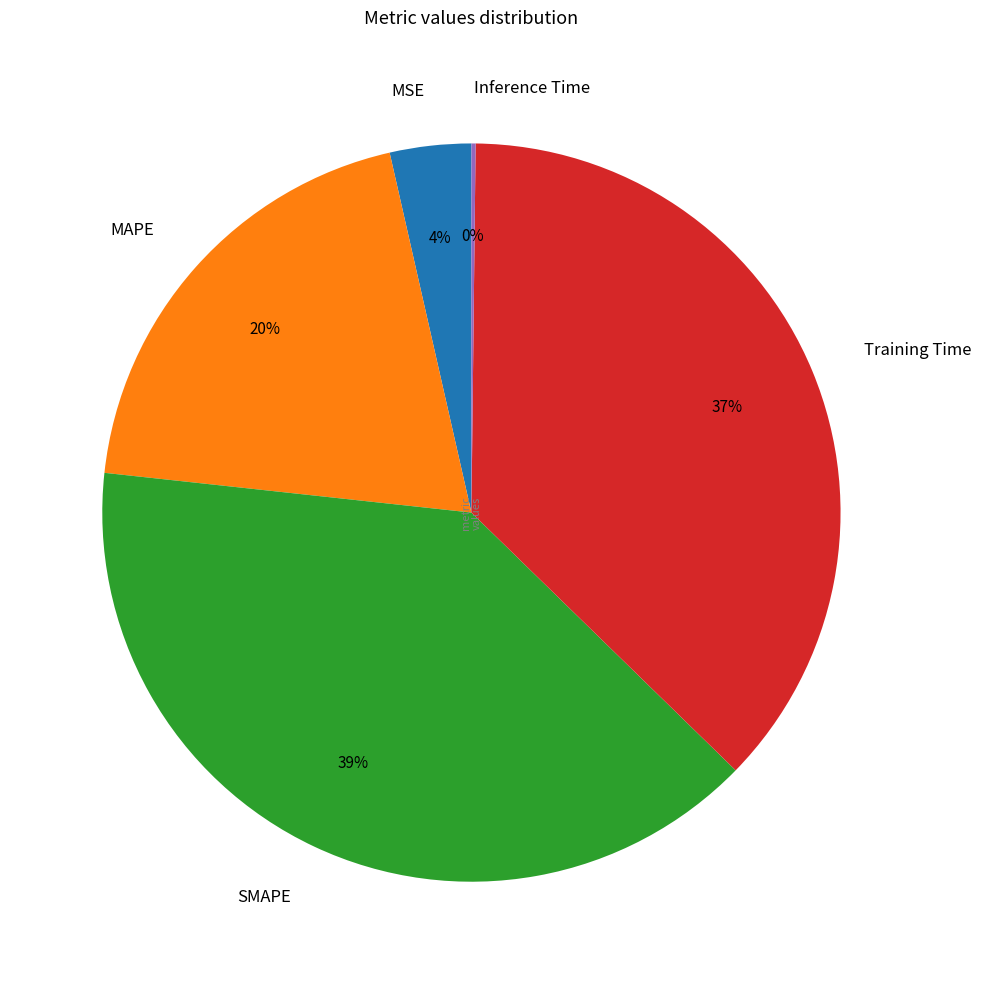

Is the sum of MSE and Training Time greater than half?

No